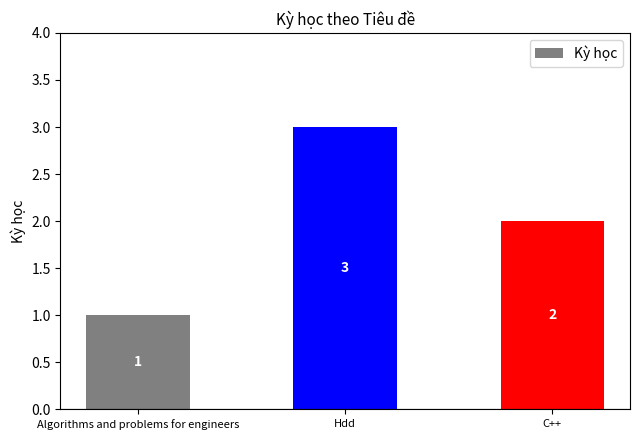

What is the greatest value displayed?

3